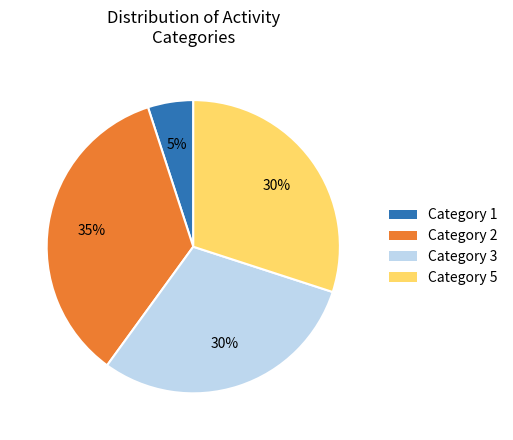

Which has a higher value, Category 2 or Category 5?

Category 2